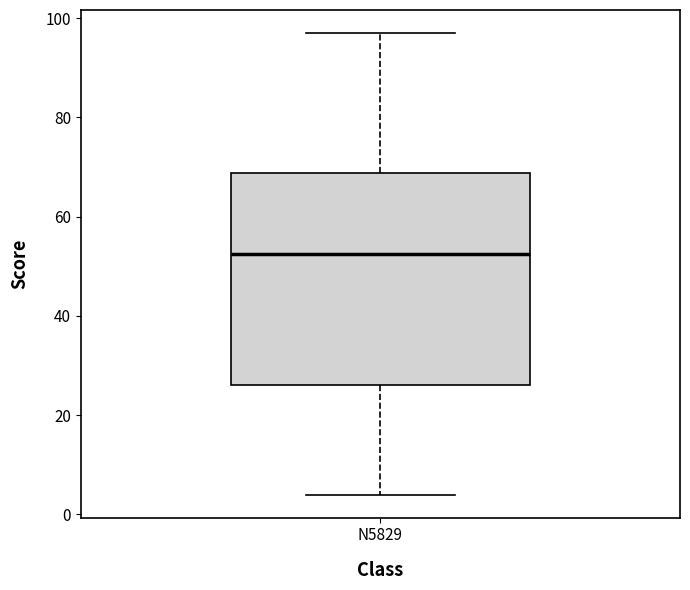

Transcribe this box plot: give where the median line is, the range the box spans, and where the two whiskers end, as read against the y-axis. The values are not printed on the chart, so give them approximately, as read against the axis.

median 52, box 26 to 68, whiskers 4 to 98